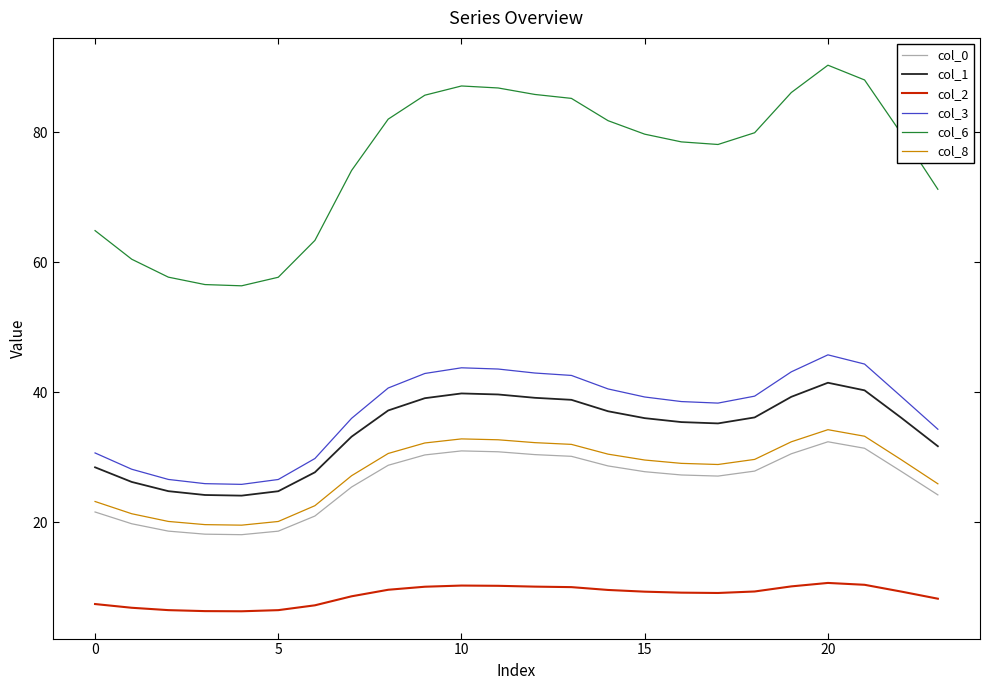

What is the maximum value shown in the chart?

90.3